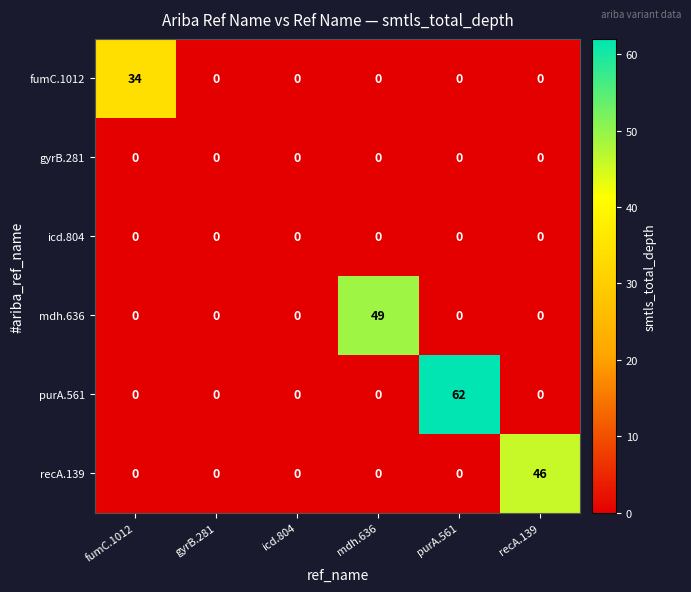

What is the difference between the highest and lowest values at purA.561?

62